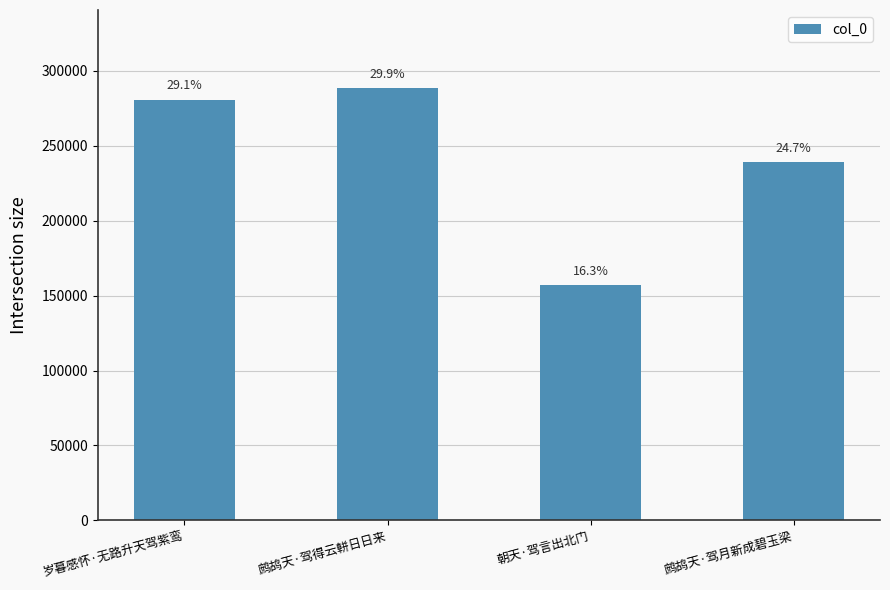

Are the bars horizontal?

No